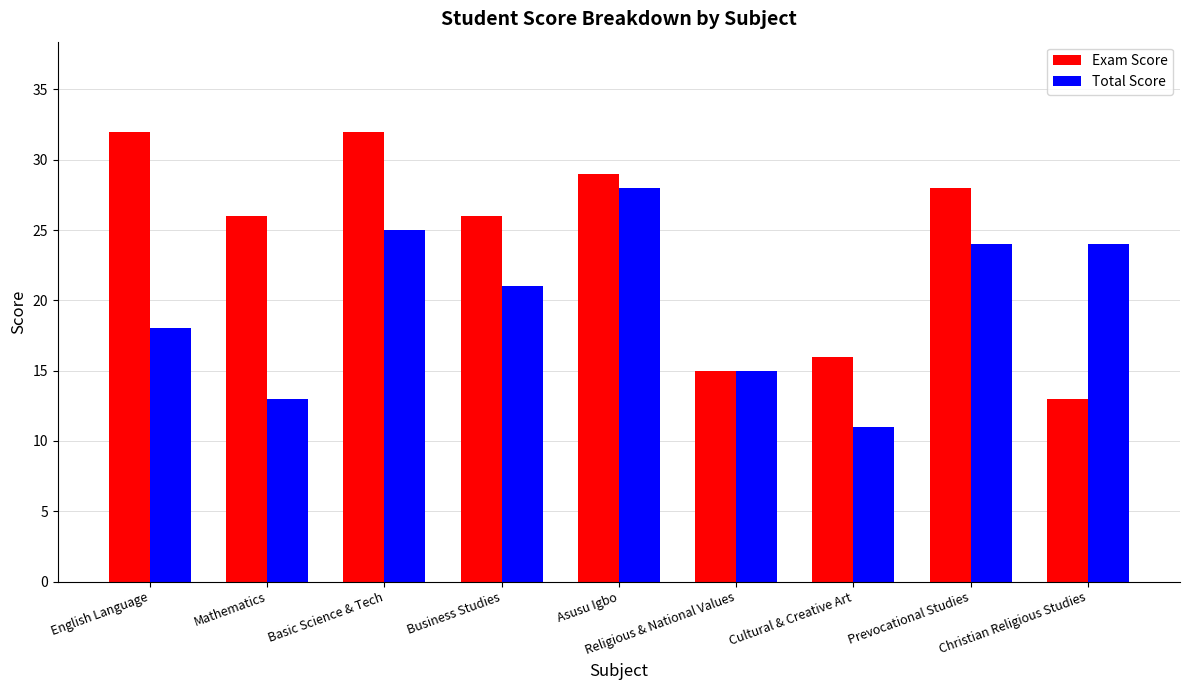

What is the sum of the Total Score values at Christian Religious Studies and Basic Science & Tech?

49